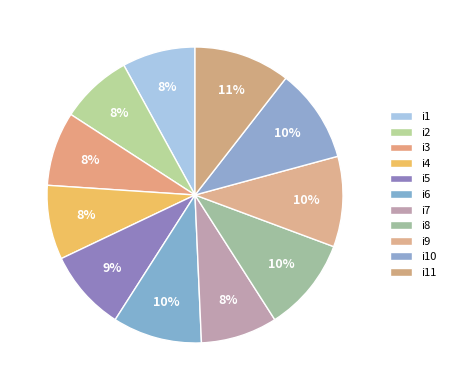

To the nearest percent, what is the difference between the largest and smallest slice percentages?

3%